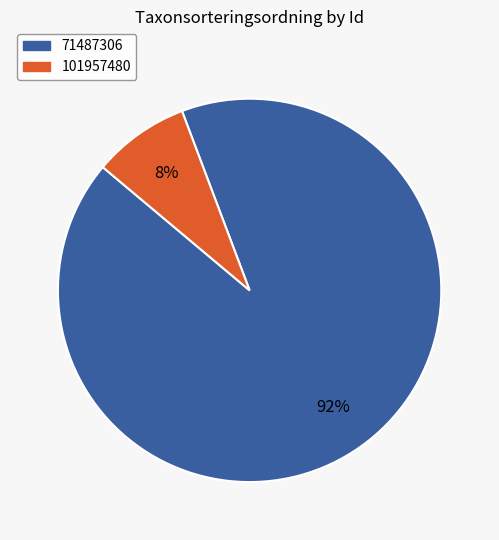

Is 101957480 the majority of the pie?

No